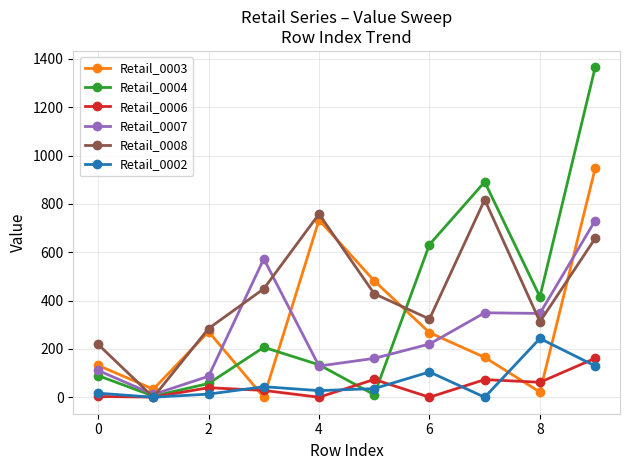

What is the difference between the maximum and minimum values in the Retail_0002 series?

243.0